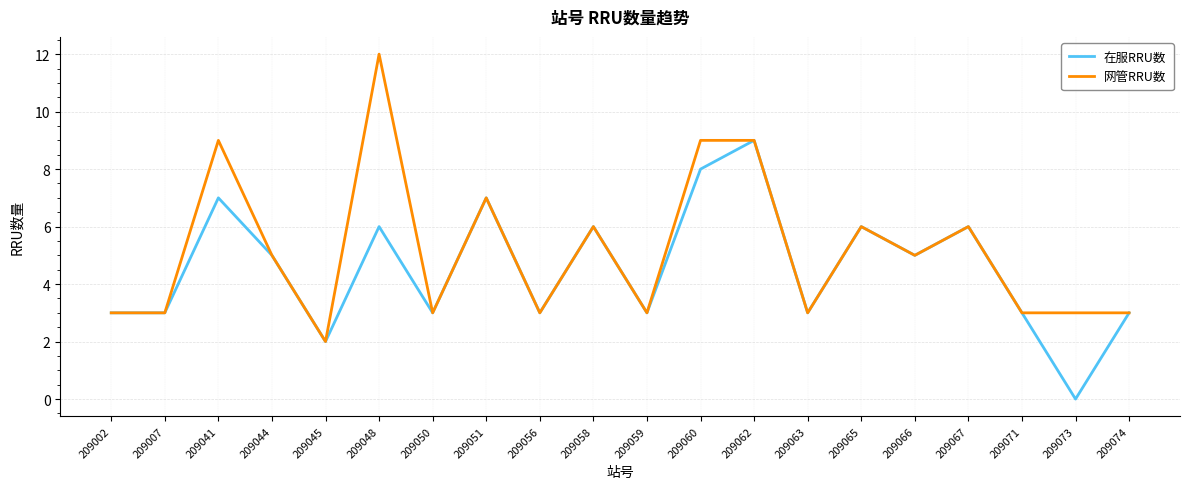

Which series has the largest range (max minus min)?

网管RRU数